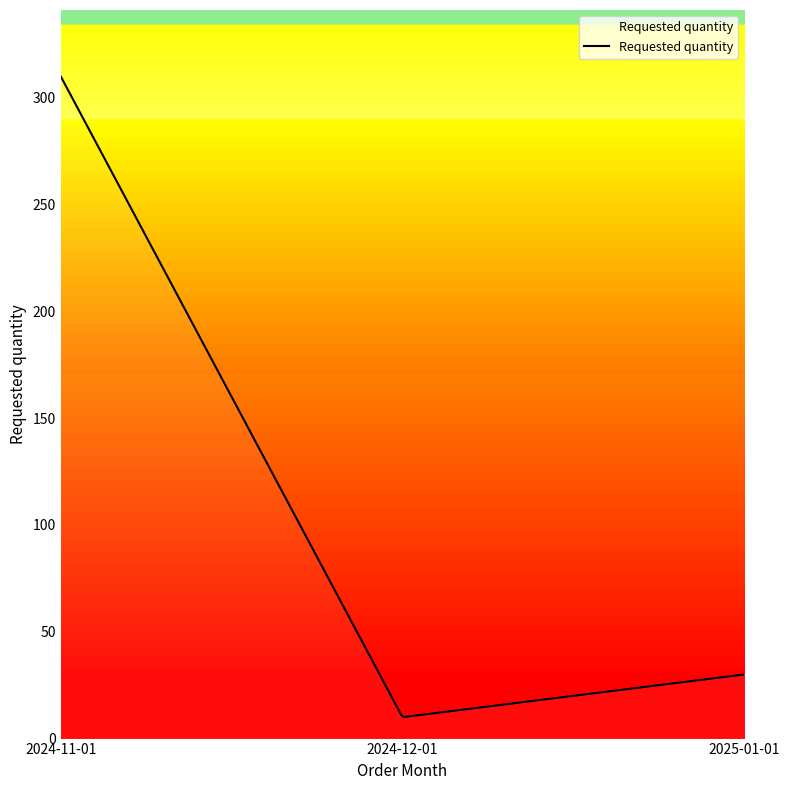

Does the chart have visible grid lines?

No